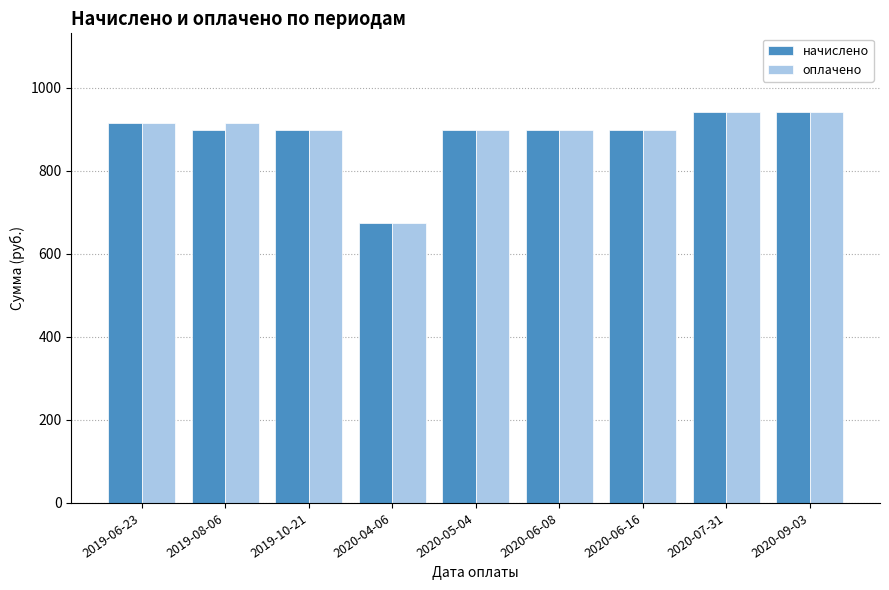

At how many categories does at least one series exceed 846?

8